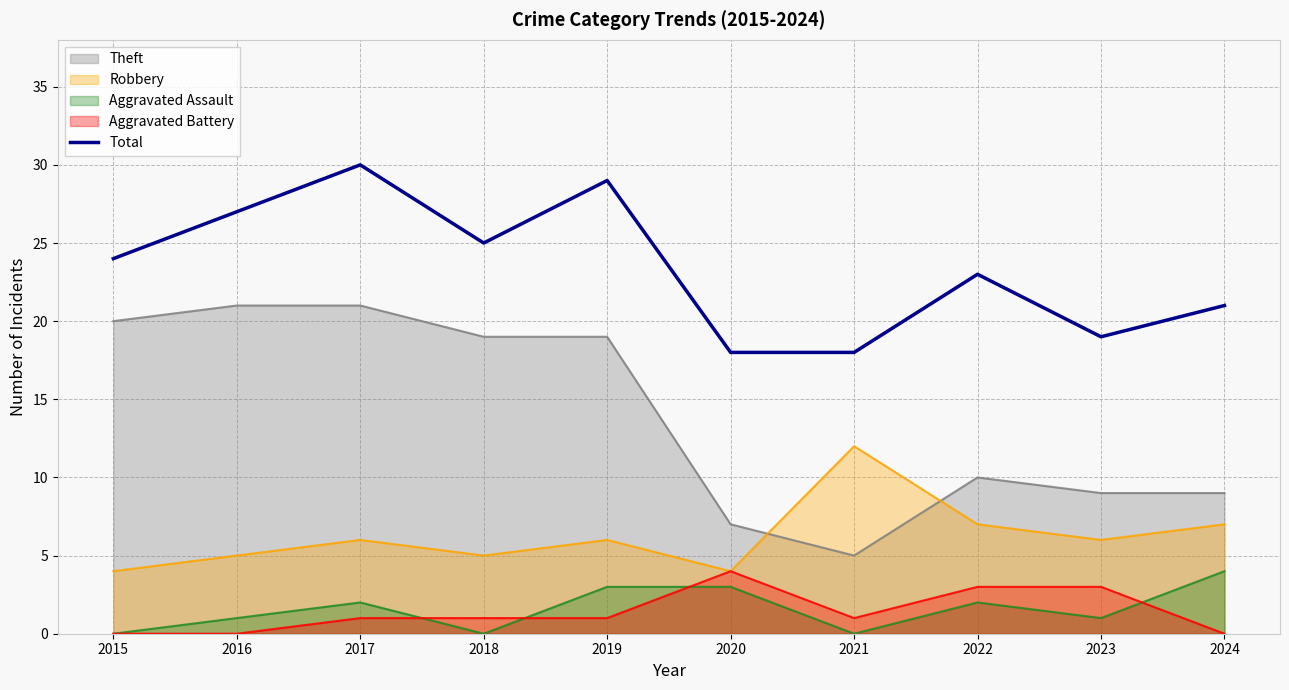

How many lines are shown in the chart?

5